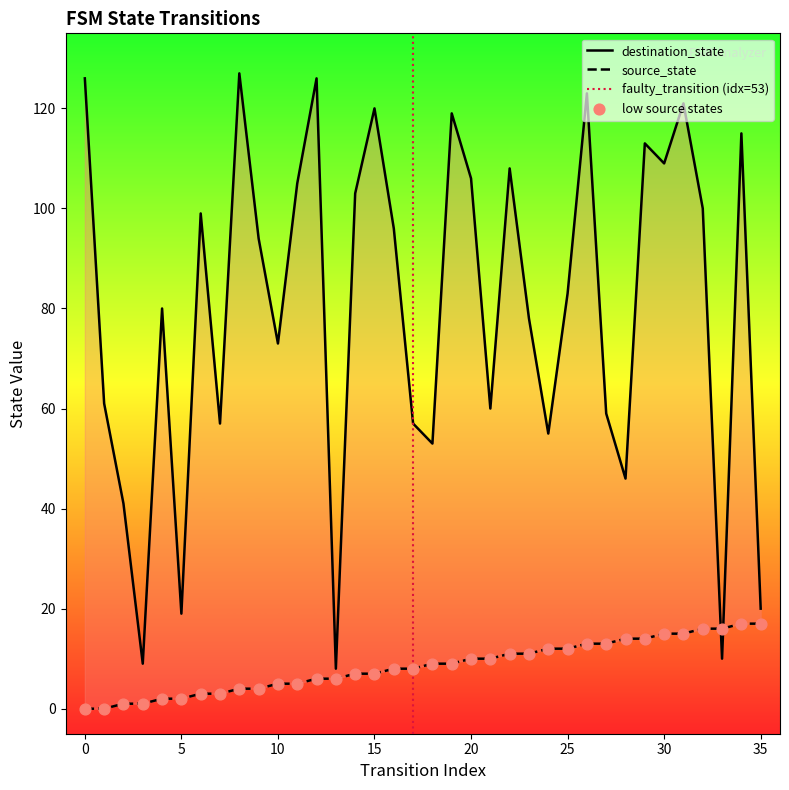

Which series reaches the minimum Y coordinate?

source_state